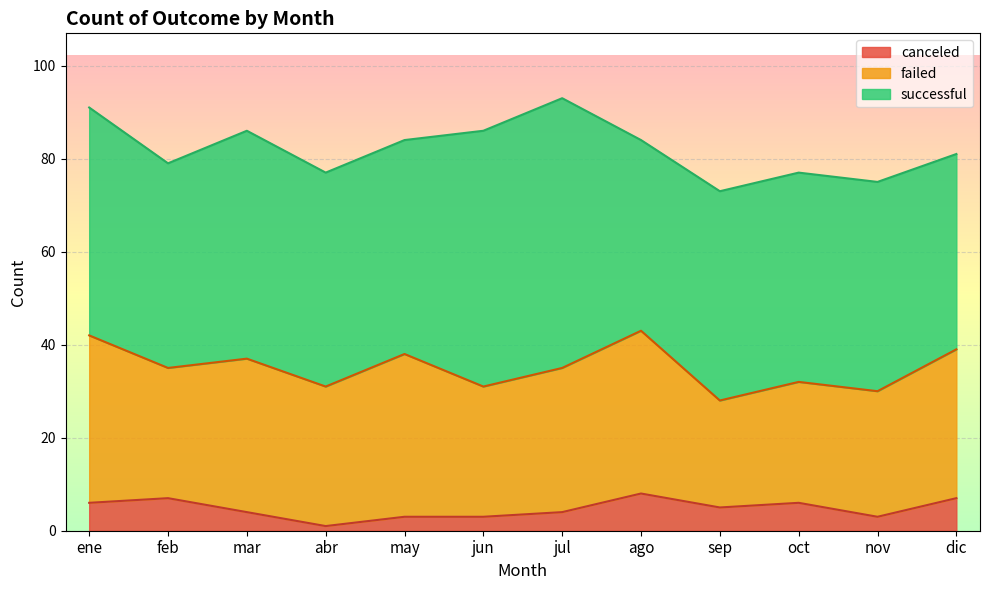

What is the spread (max minus min) of values at sep?

40